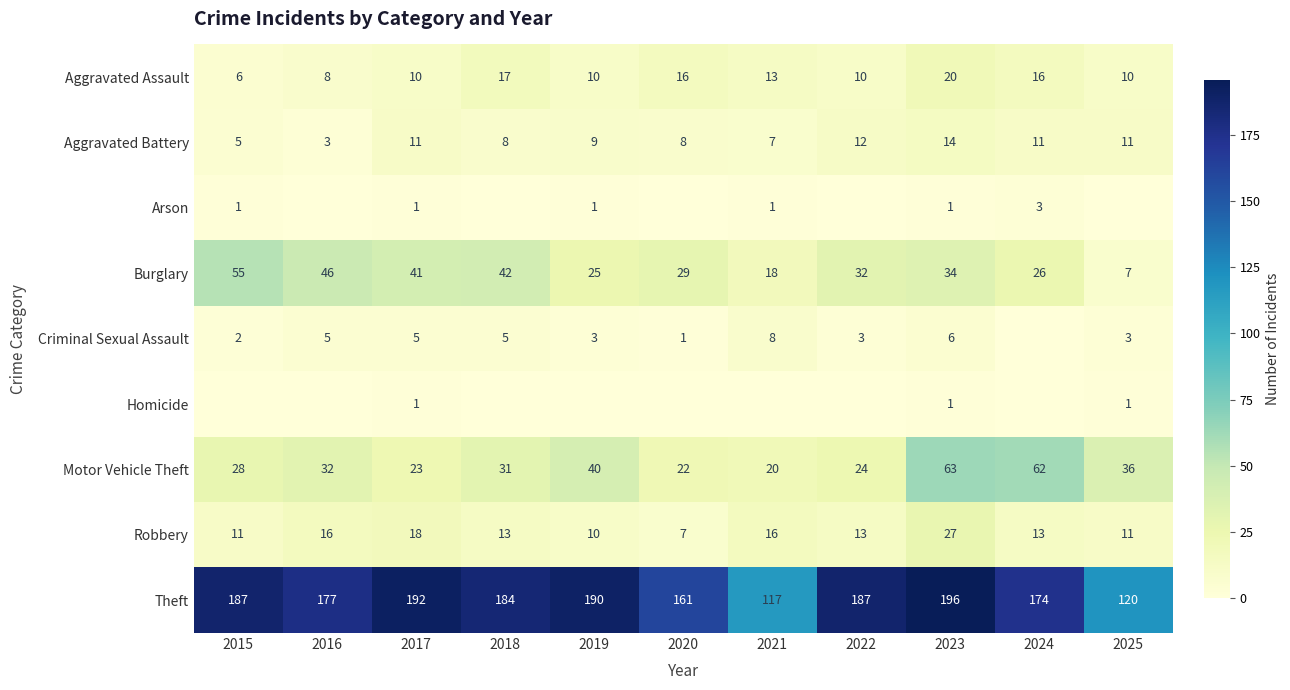

The Theft series shows 120 at 2025. True or false?

True